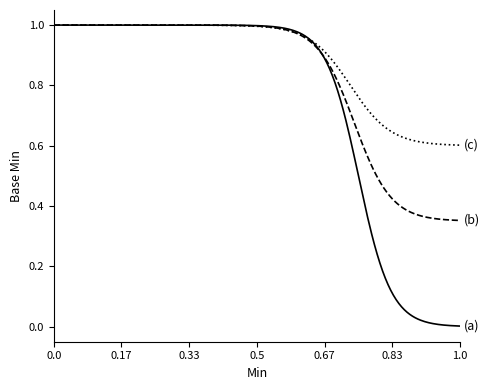

How many categories are shown in the chart?

300